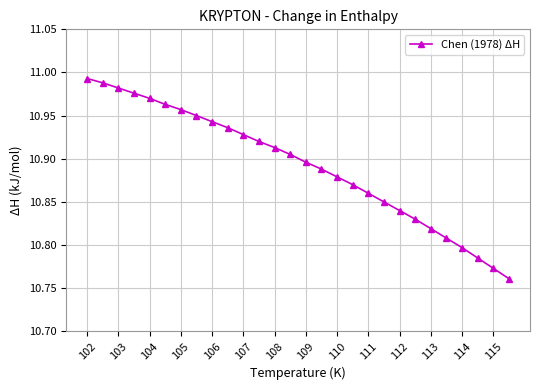

What is the sum of all values?

305.0